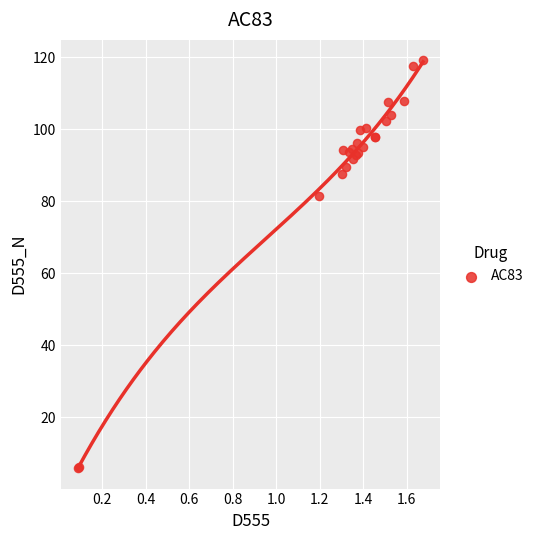

What Y value in the scatter plot is closest to 62?

81.5